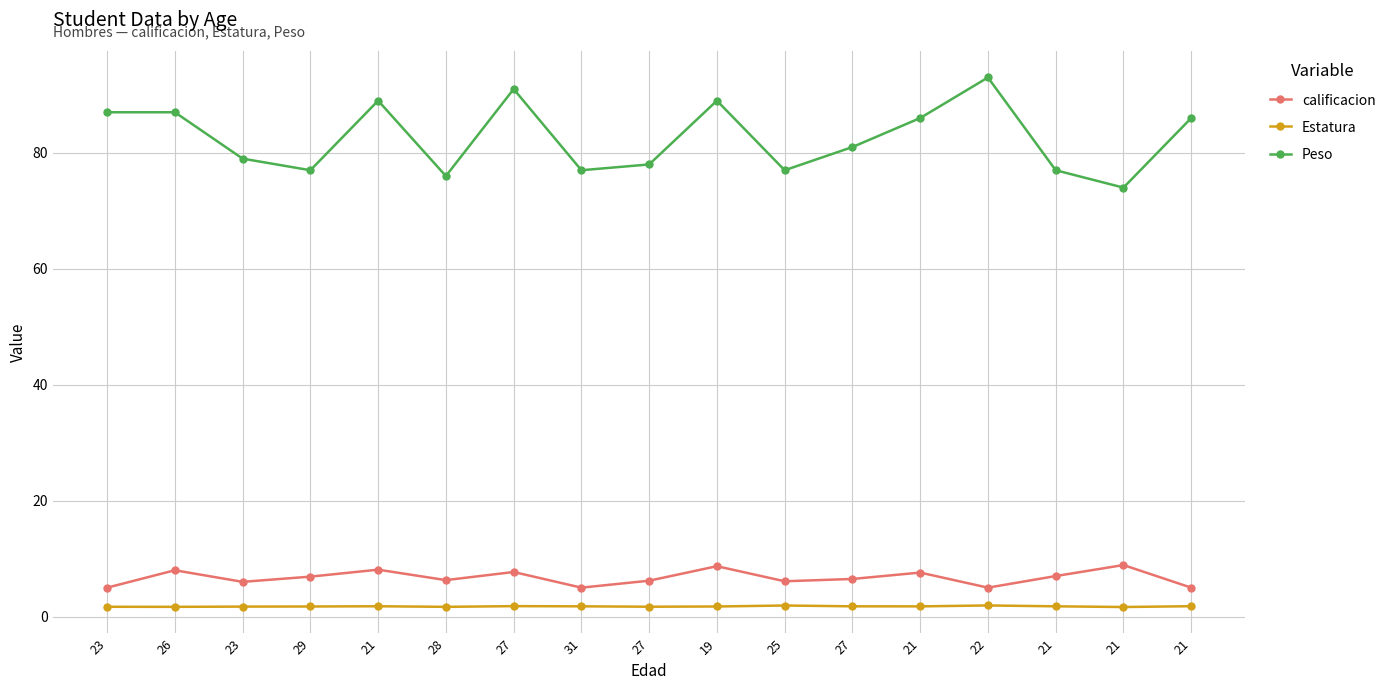

At how many categories does at least one series exceed 59?

17